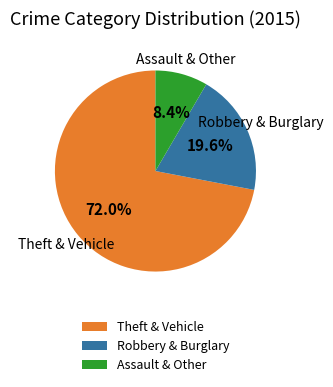

Between Robbery & Burglary and Theft & Vehicle, which is larger?

Theft & Vehicle